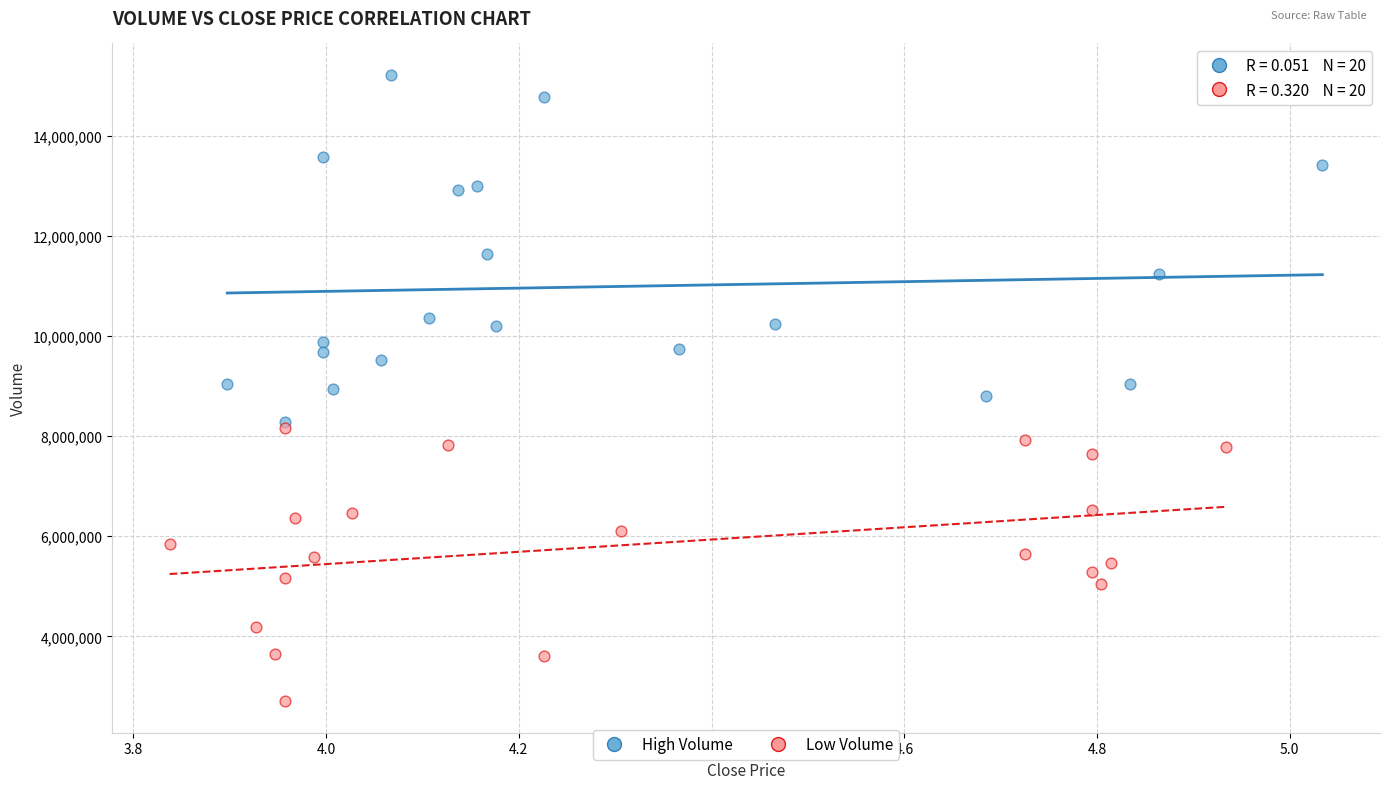

Which series contains the highest Y value?

High Volume